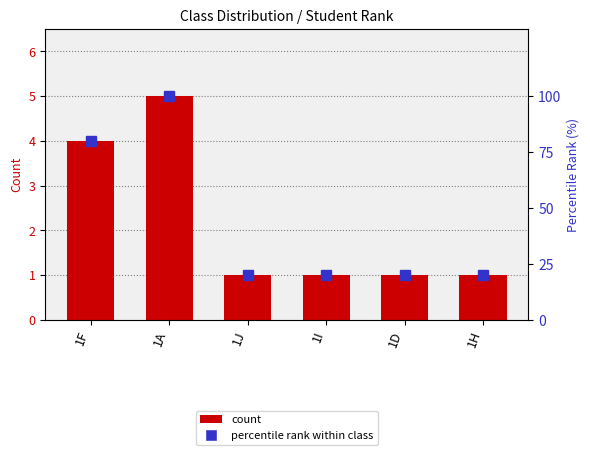

The percentile rank within class series shows 135 at 1A. True or false?

False